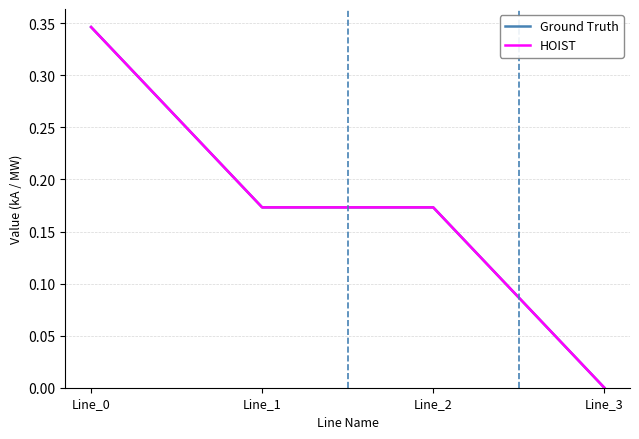

Which series has the widest spread of values?

HOIST